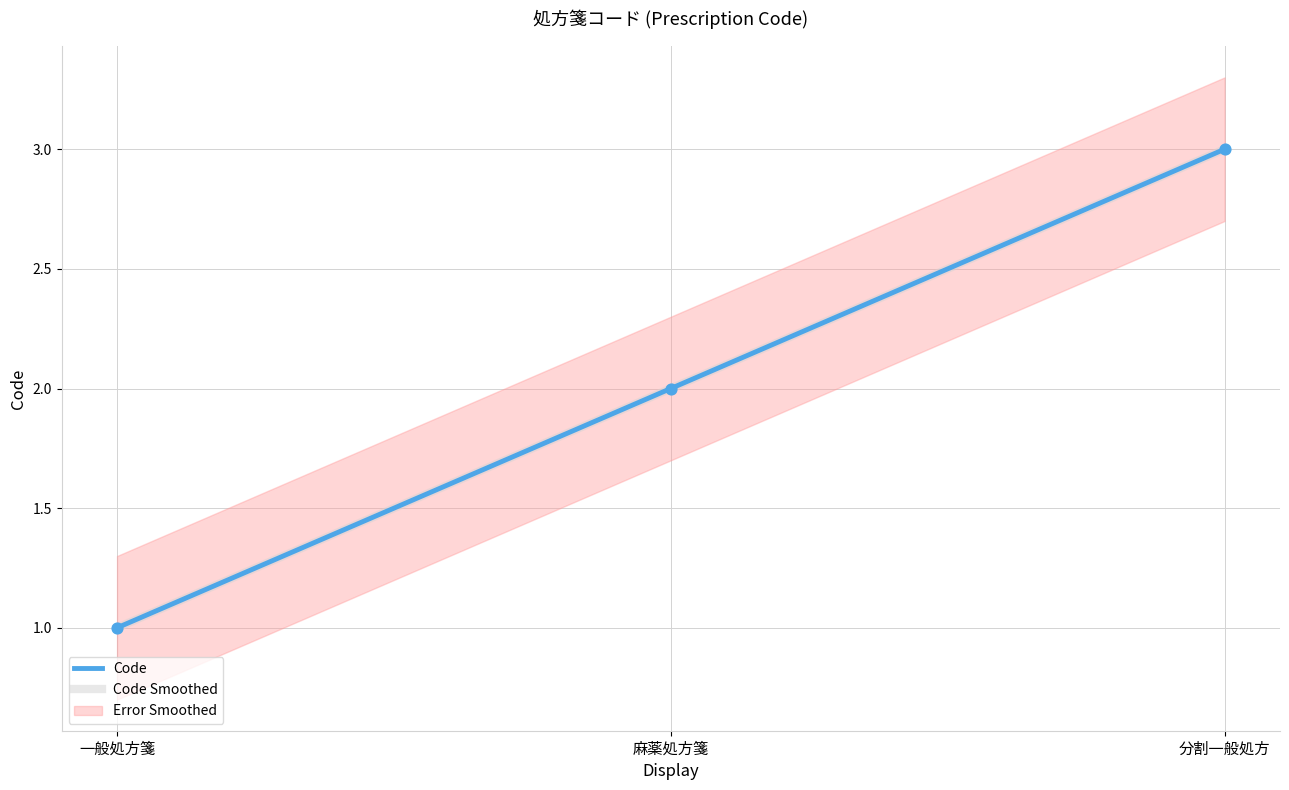

Which series reaches the minimum Y coordinate?

Code